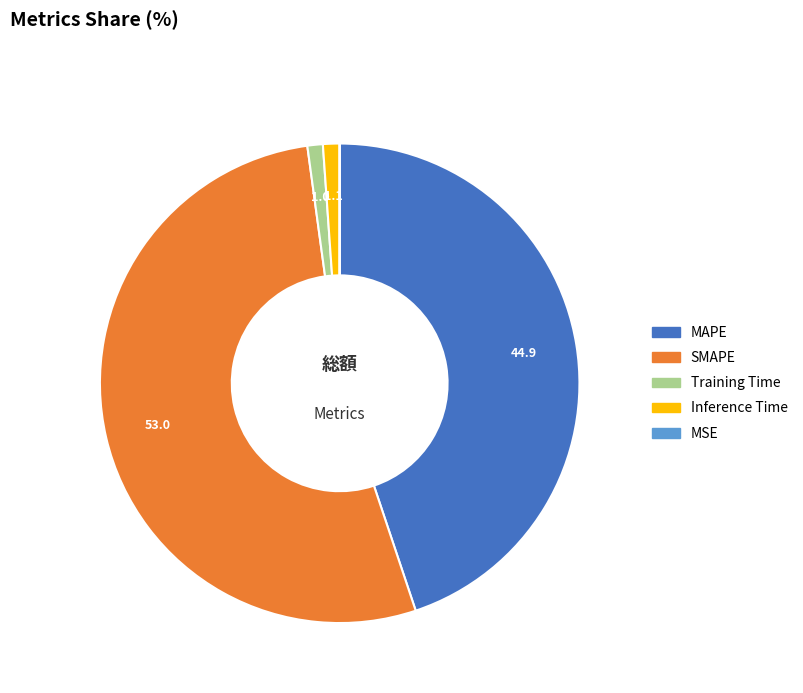

Between Training Time and SMAPE, which is larger?

SMAPE